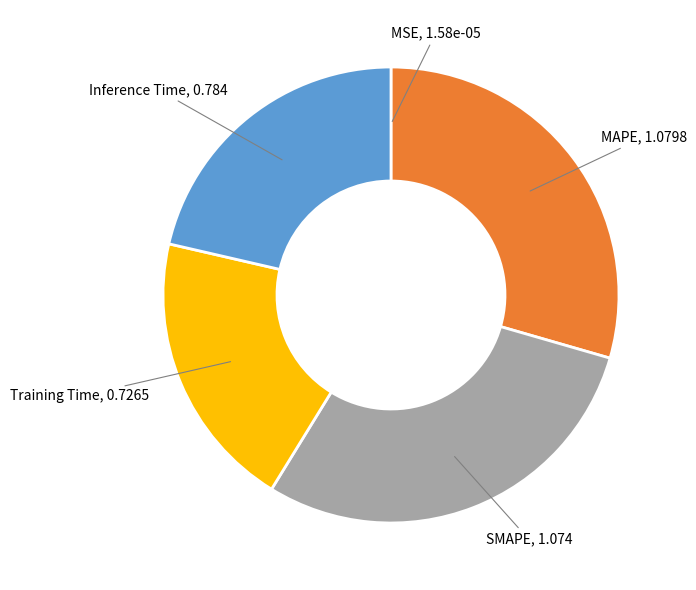

Combined, do Training Time and Inference Time account for over 50%?

No